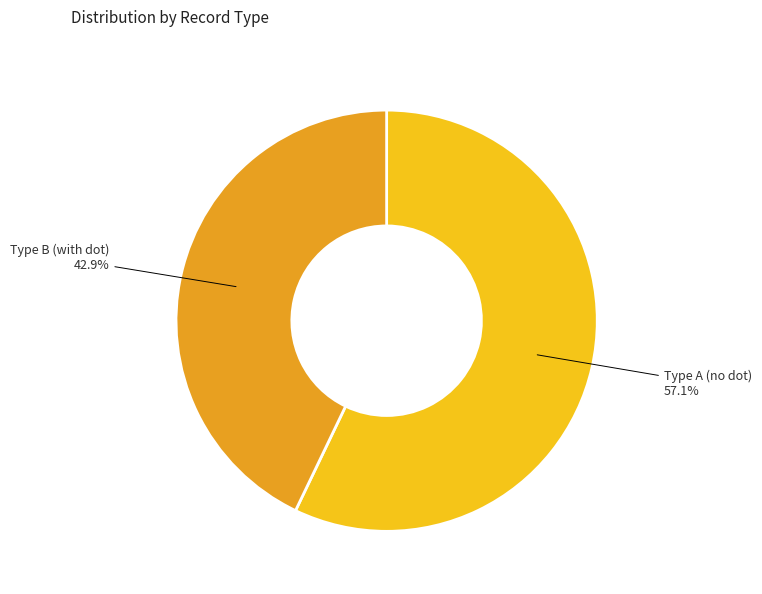

Which category has the biggest portion of the pie?

Type A (no dot)